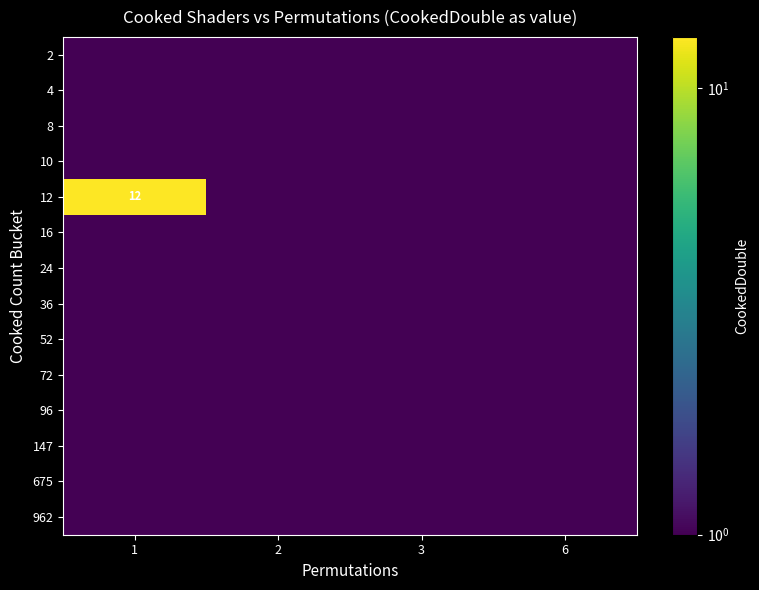

The value of 12 at 1 is 12. True or false?

True